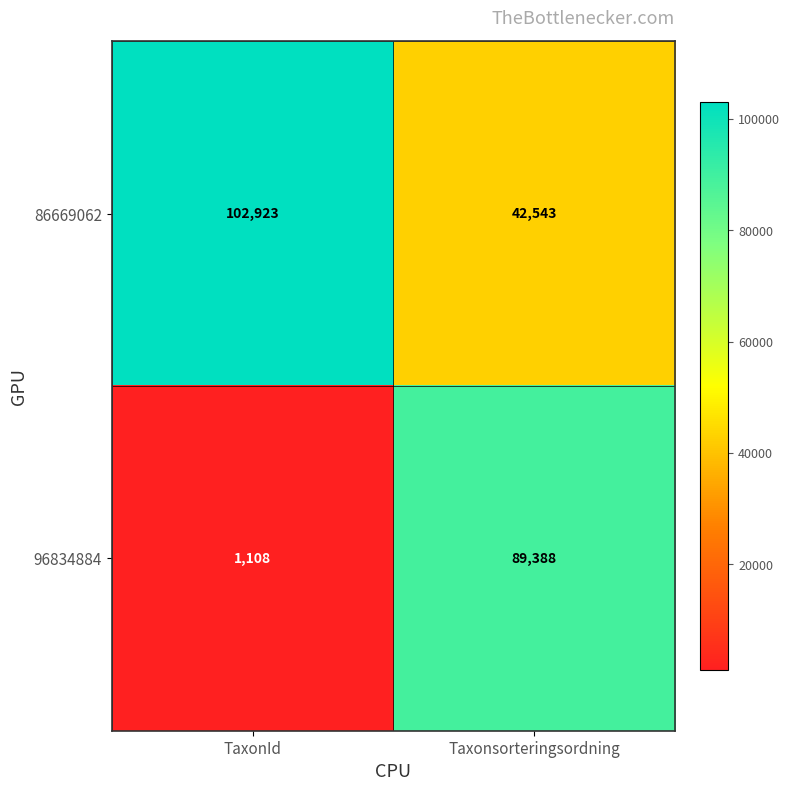

Between TaxonId and Taxonsorteringsordning, which series saw the biggest shift?

96834884